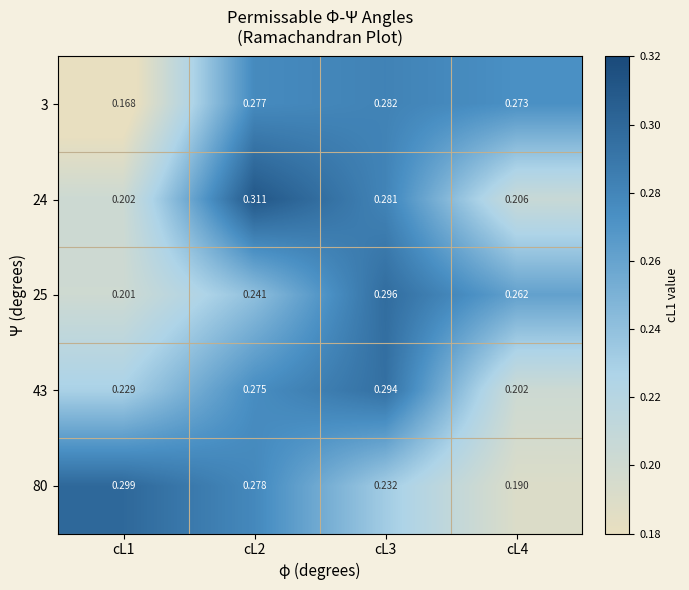

Is the value of 43 at cL3 greater than the value of 25 at cL2?

Yes